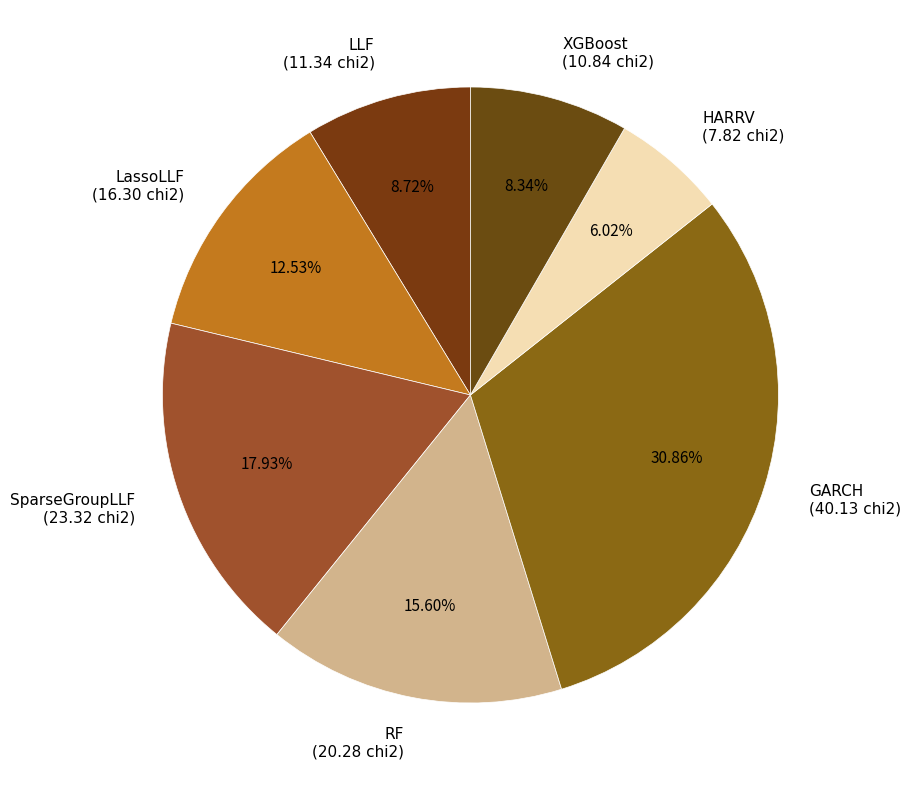

Does RF represent more than half of the total?

No